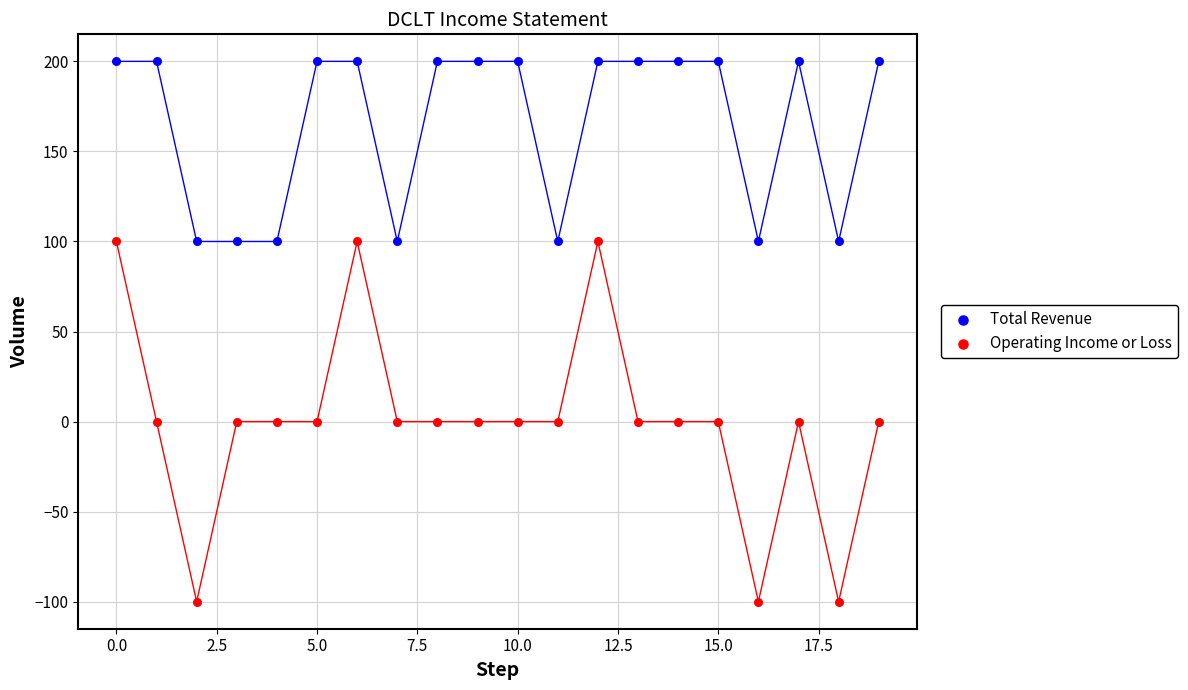

Which series contains the lowest Y value?

Operating Income or Loss